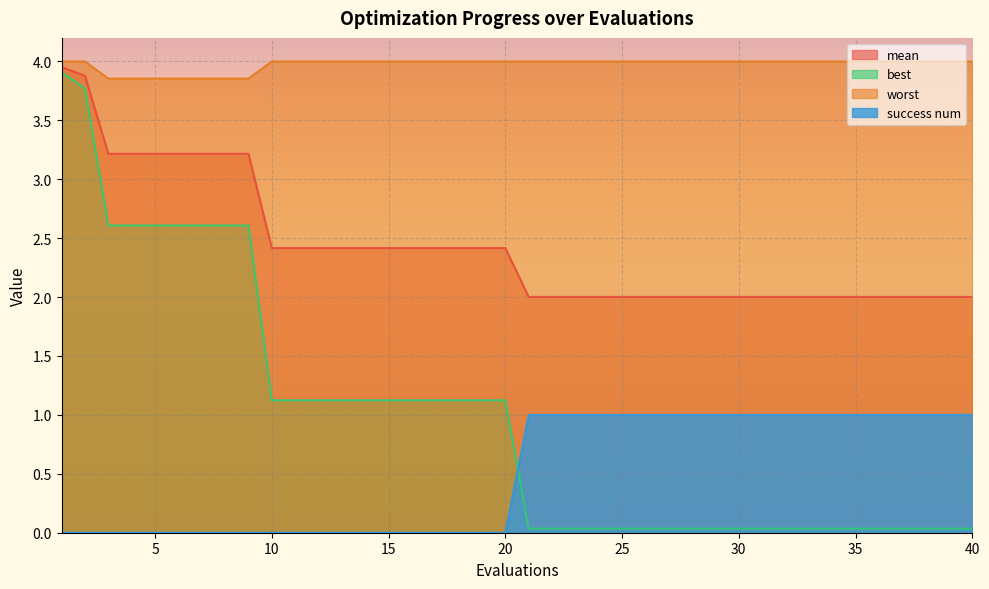

The worst series shows 4.0 at 29. True or false?

True